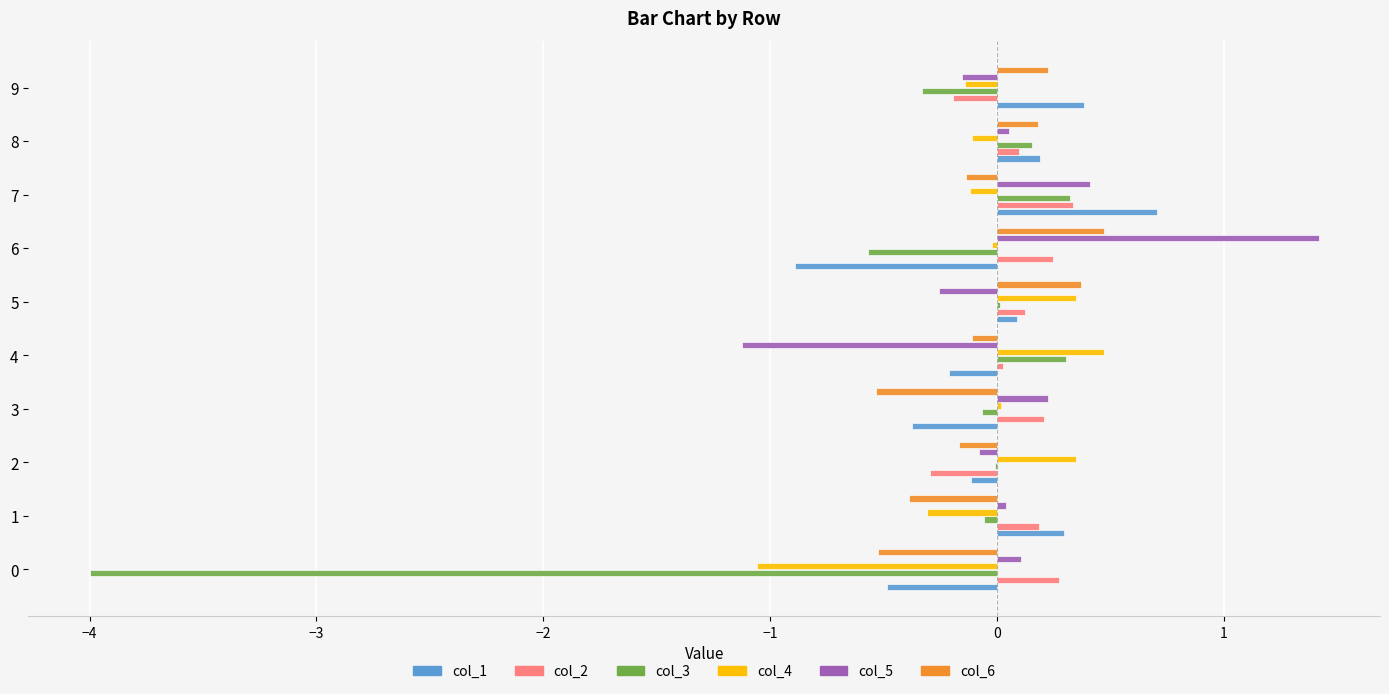

What is the average value of the col_6 series?

-0.1